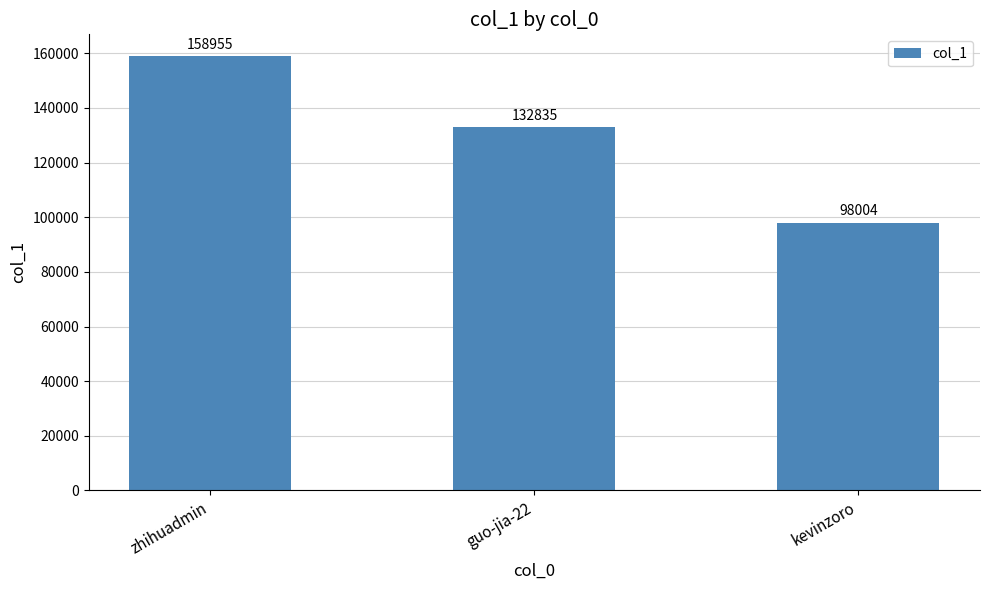

True or false: the data shows 66900 at zhihuadmin.

False